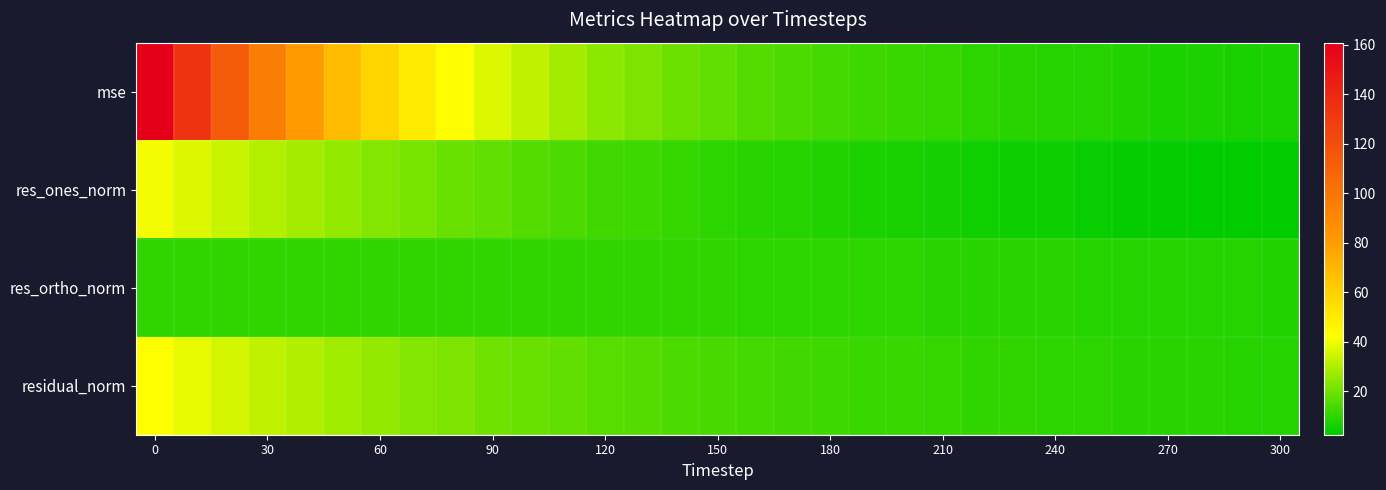

At how many categories does at least one series exceed 132?

2